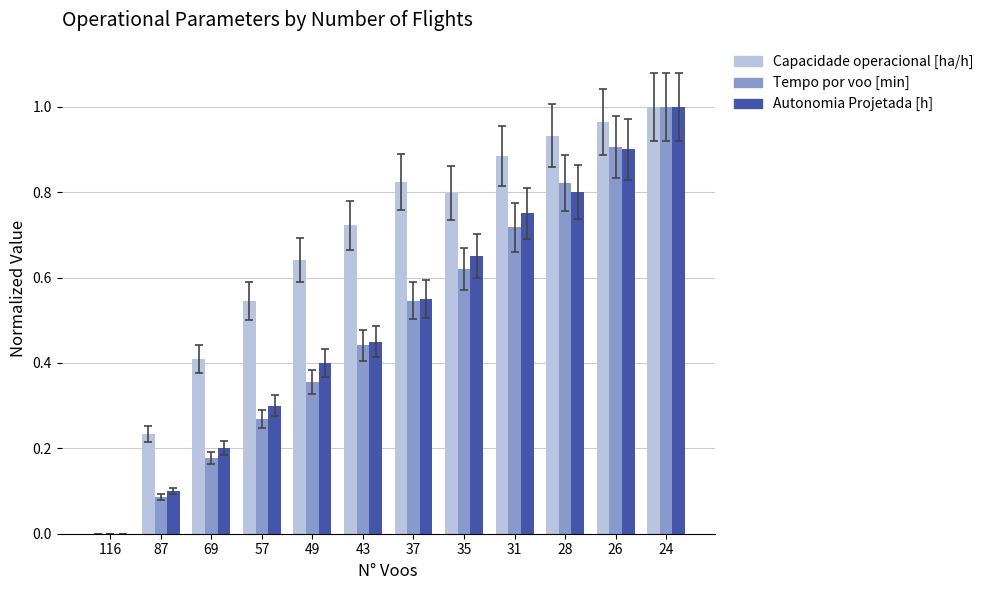

What is the sum of all Capacidade operacional [ha/h] values?

8.0